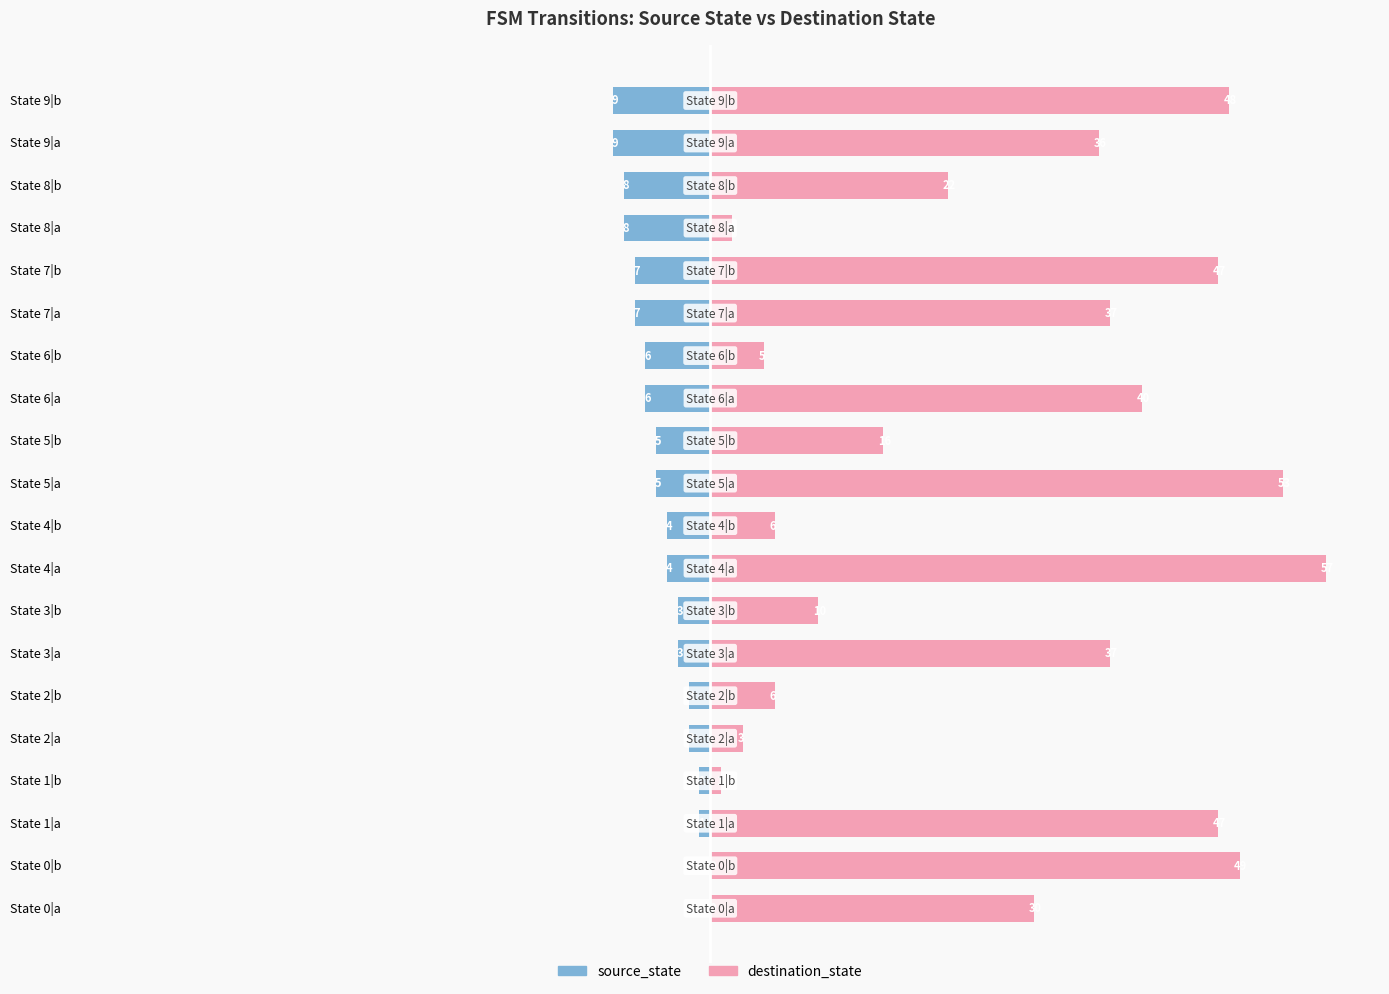

The source_state series shows -2 at State 3|a. True or false?

False